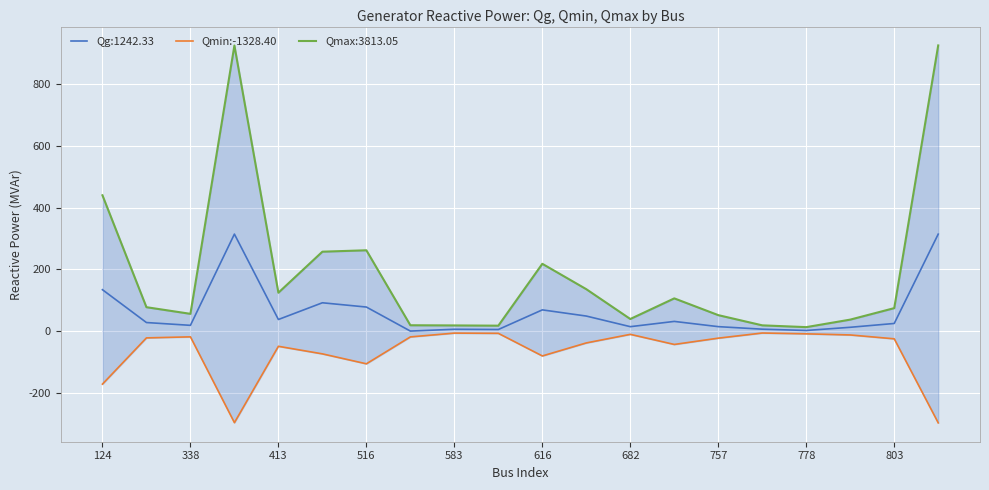

What is the sum of all values?

-1328.4